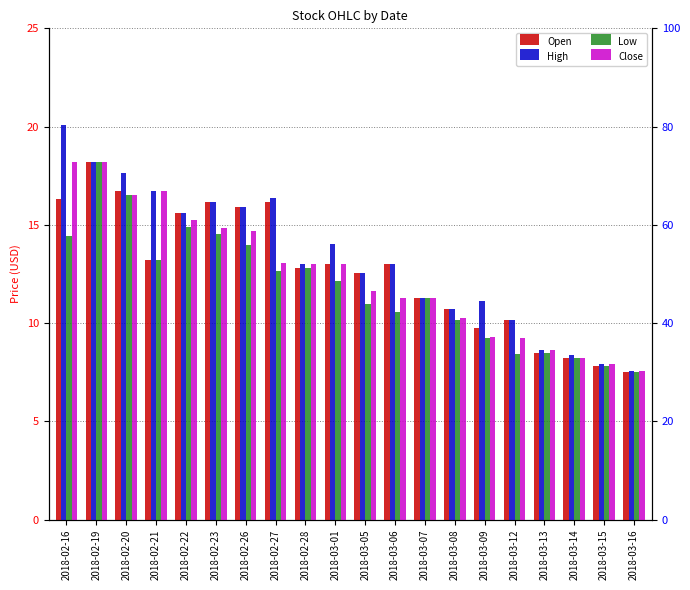

What are all the series names shown in the legend?

Open, High, Low, Close